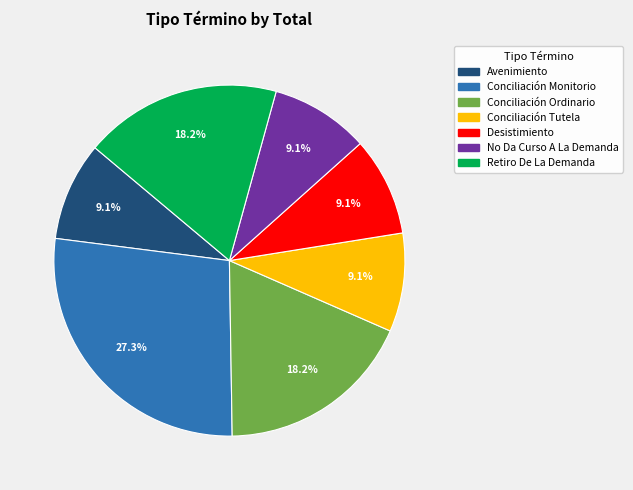

Is it true that Avenimiento is 9% of the pie?

True